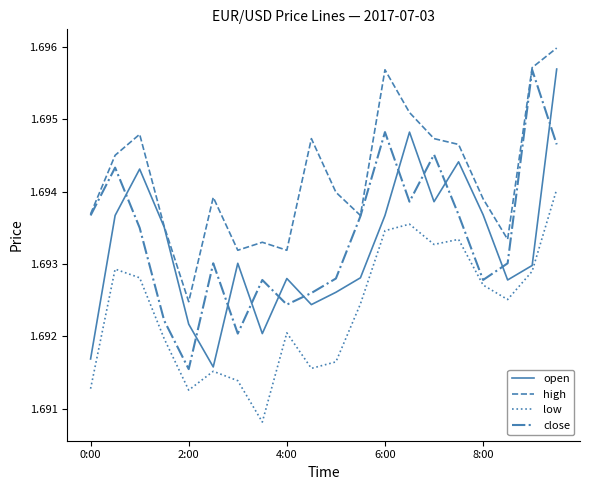

True or false: high and low intersect in this chart.

False